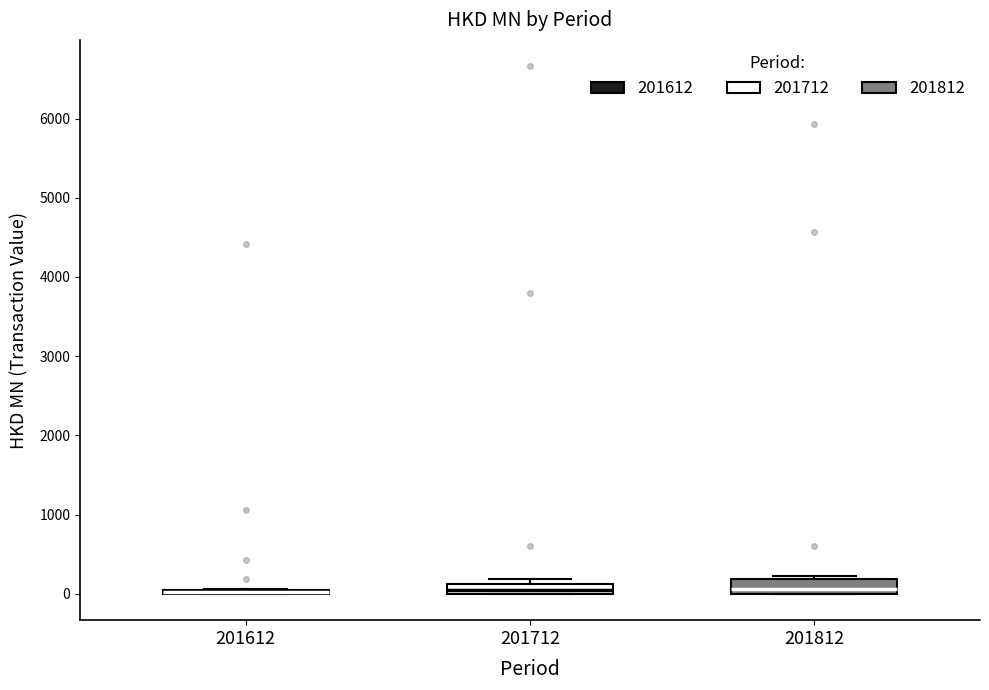

Where is the lower edge of the box at x = 201612 on the y-axis? The values are not printed on the chart, so give them approximately, as read against the axis.

0